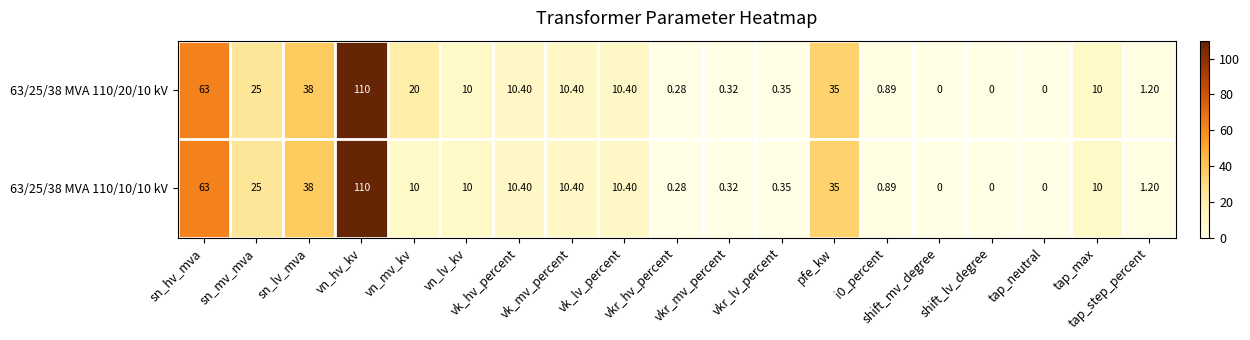

Reading right to left, extract all data points from this chart.

63/25/38 MVA 110/20/10 kV: tap_step_percent=1.2	tap_max=10.0	tap_neutral=0.0	shift_lv_degree=0.0	shift_mv_degree=0.0	i0_percent=0.9	pfe_kw=35.0	vkr_lv_percent=0.3	vkr_mv_percent=0.3	vkr_hv_percent=0.3	vk_lv_percent=10.4	vk_mv_percent=10.4	vk_hv_percent=10.4	vn_lv_kv=10.0	vn_mv_kv=20.0	vn_hv_kv=110.0	sn_lv_mva=38.0	sn_mv_mva=25.0	sn_hv_mva=63.0
63/25/38 MVA 110/10/10 kV: tap_step_percent=1.2	tap_max=10.0	tap_neutral=0.0	shift_lv_degree=0.0	shift_mv_degree=0.0	i0_percent=0.9	pfe_kw=35.0	vkr_lv_percent=0.3	vkr_mv_percent=0.3	vkr_hv_percent=0.3	vk_lv_percent=10.4	vk_mv_percent=10.4	vk_hv_percent=10.4	vn_lv_kv=10.0	vn_mv_kv=10.0	vn_hv_kv=110.0	sn_lv_mva=38.0	sn_mv_mva=25.0	sn_hv_mva=63.0